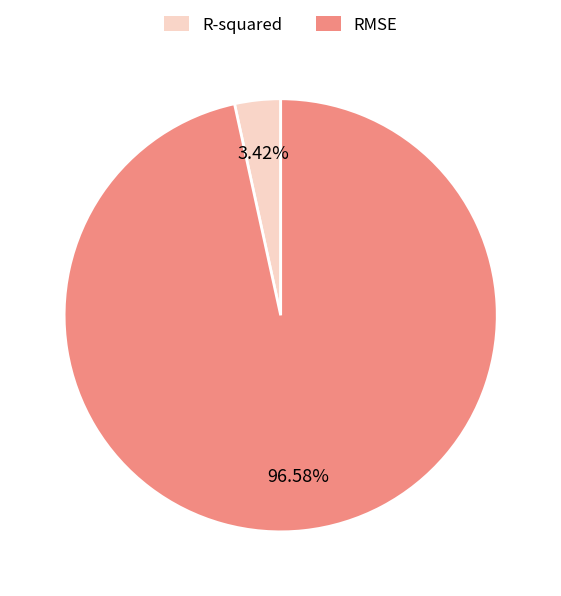

Rank the categories by value from highest to lowest.

RMSE, R-squared